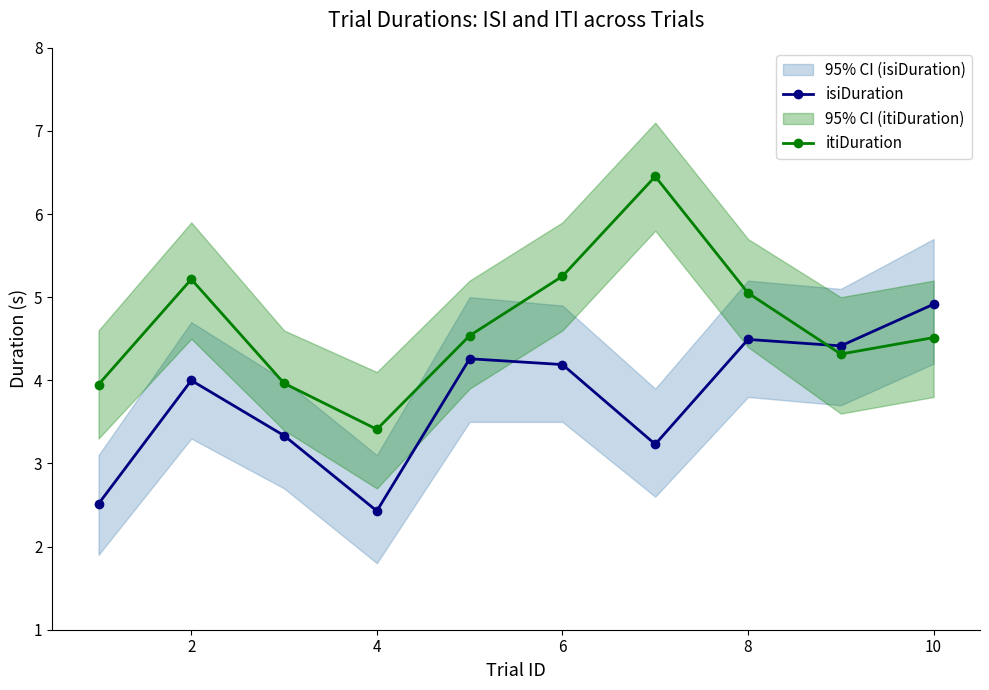

How many lines are shown in the chart?

2